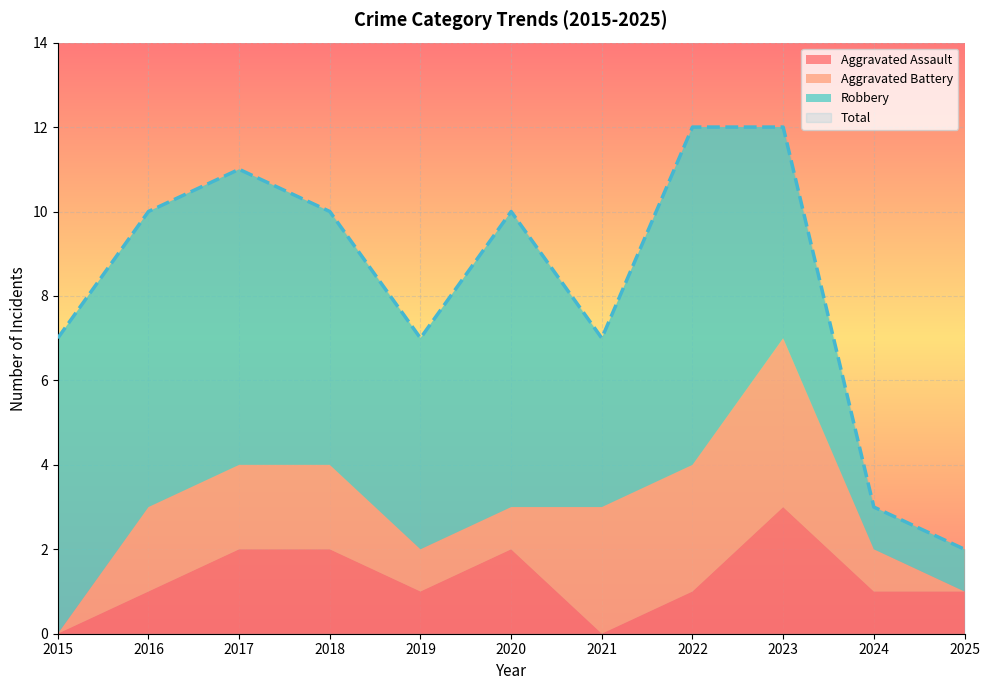

Reading left to right, extract all data points from this chart.

Aggravated Assault: 2015=0	2016=1	2017=2	2018=2	2019=1	2020=2	2021=0	2022=1	2023=3	2024=1	2025=1
Aggravated Battery: 2015=0	2016=2	2017=2	2018=2	2019=1	2020=1	2021=3	2022=3	2023=4	2024=1	2025=0
Robbery: 2015=7	2016=7	2017=7	2018=6	2019=5	2020=7	2021=4	2022=8	2023=5	2024=1	2025=1
Total: 2015=7	2016=10	2017=11	2018=10	2019=7	2020=10	2021=7	2022=12	2023=12	2024=3	2025=2